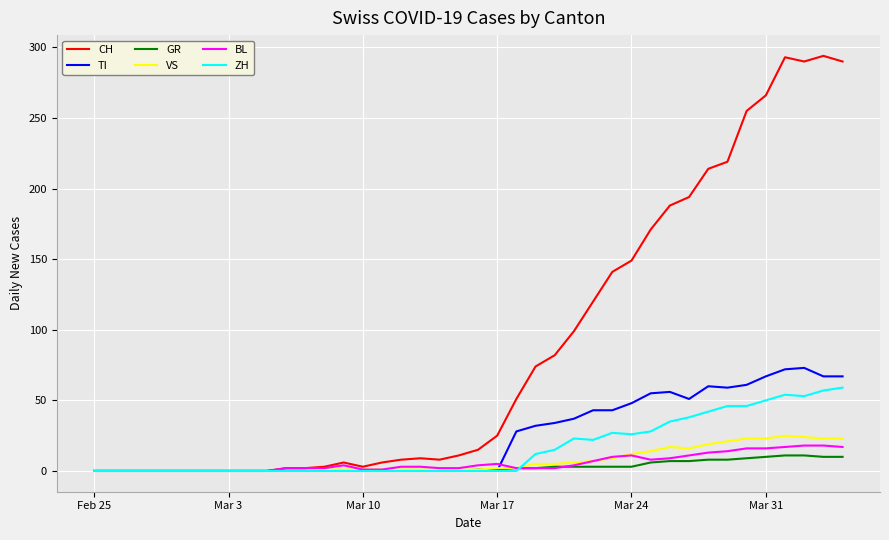

What is the maximum value for BL?

18